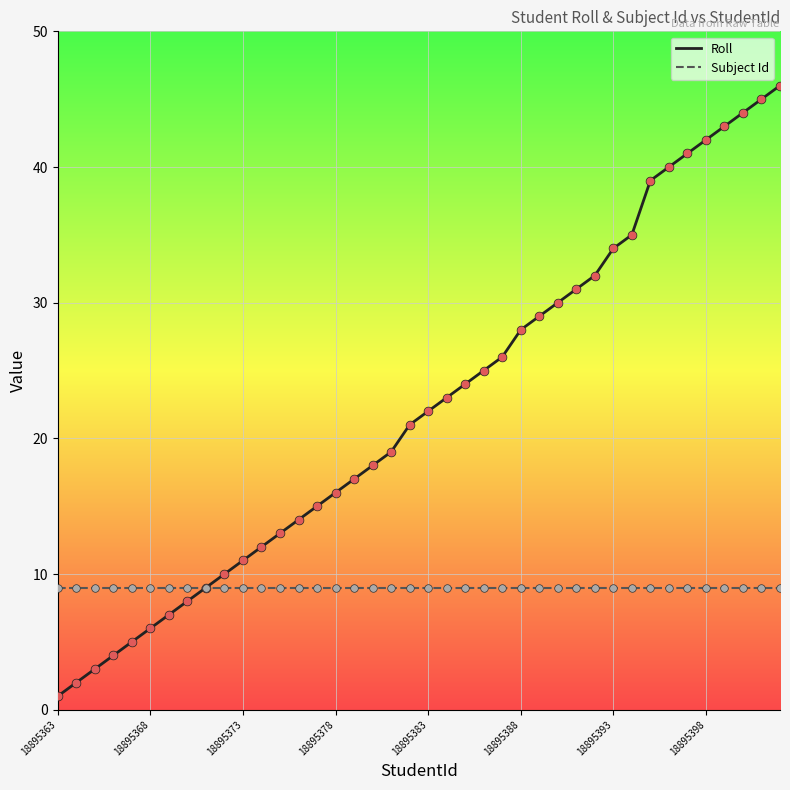

At how many categories does at least one series exceed 5?

40